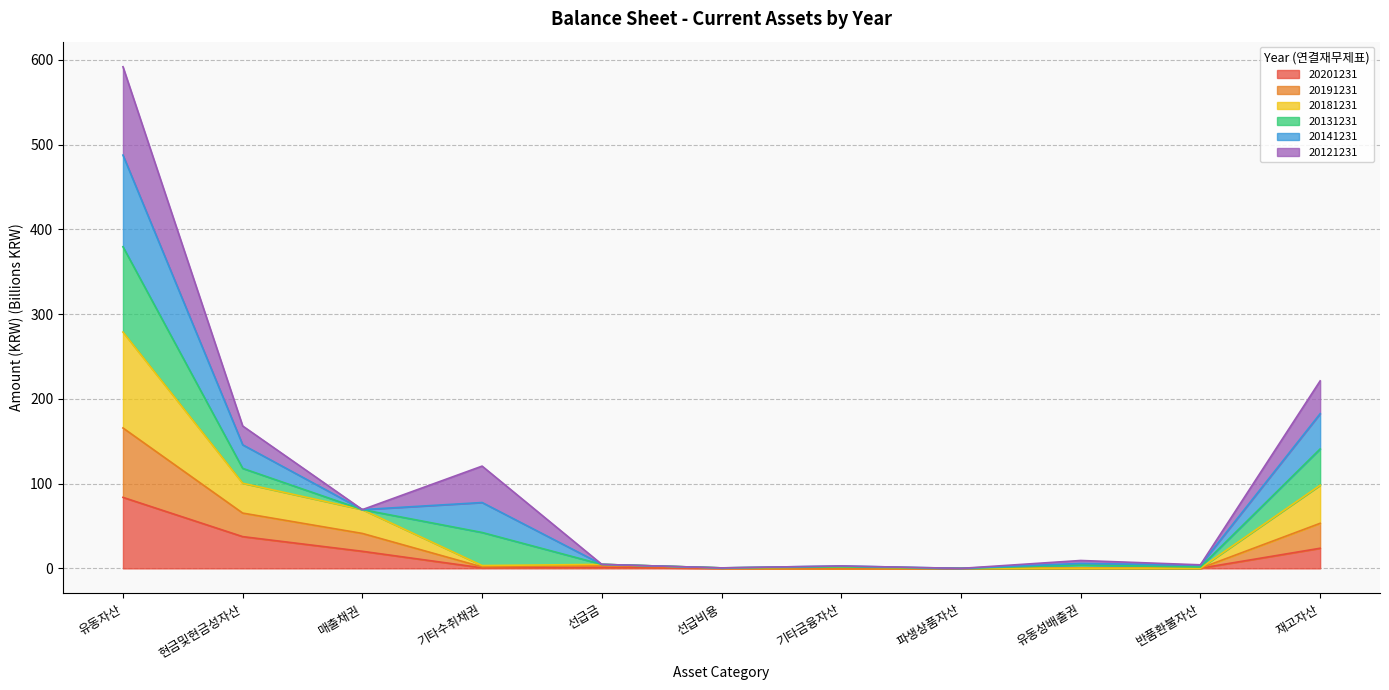

True or false: 20181231 and 20191231 intersect in this chart.

False